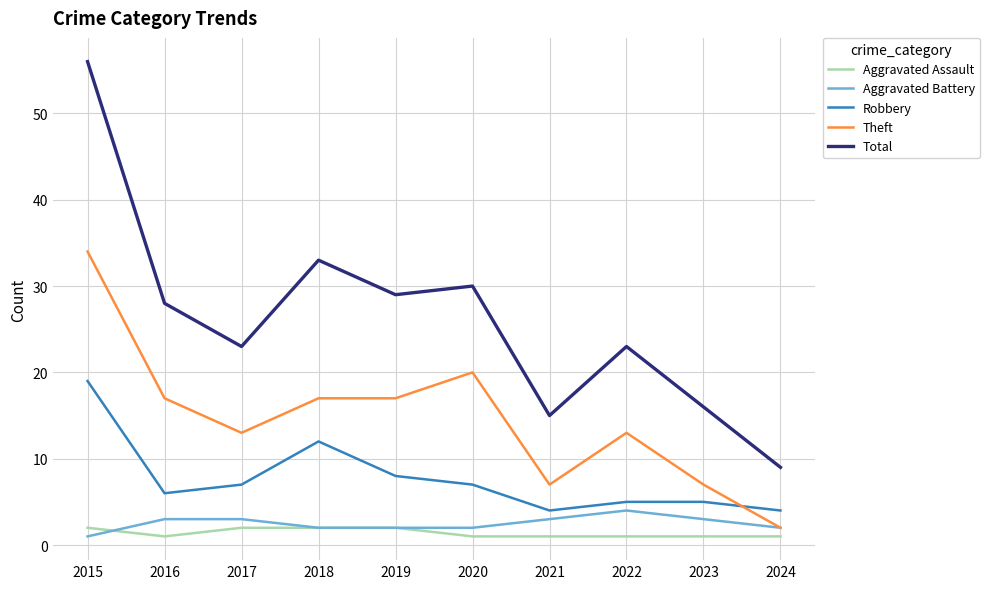

Between 2017 and 2024, which series saw the biggest shift?

Total